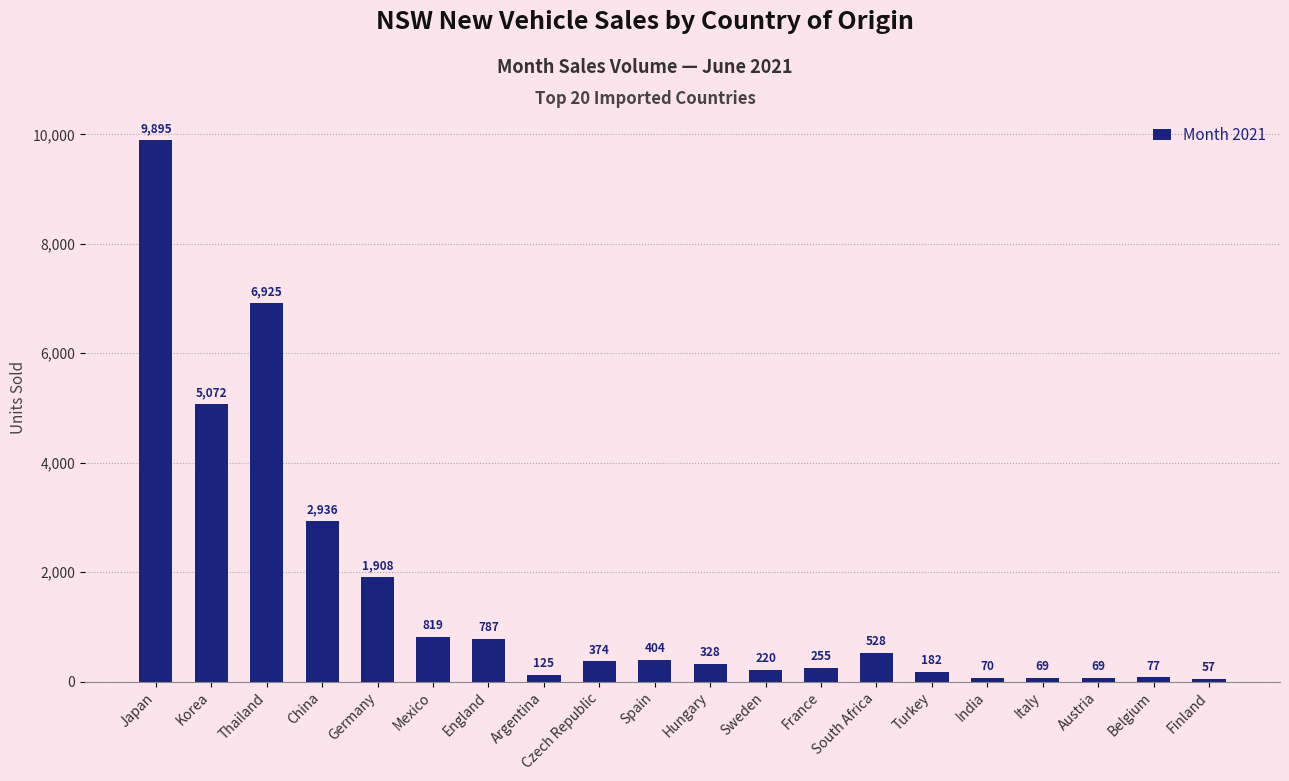

What is the approximate value at Japan?

9895